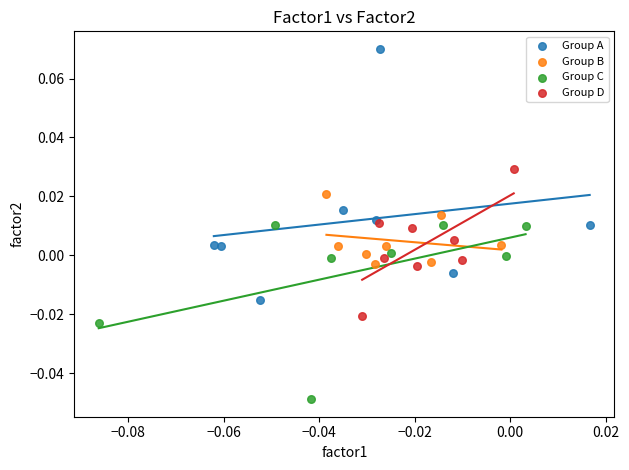

What are all the series names shown in the legend?

Group A, Group B, Group C, Group D